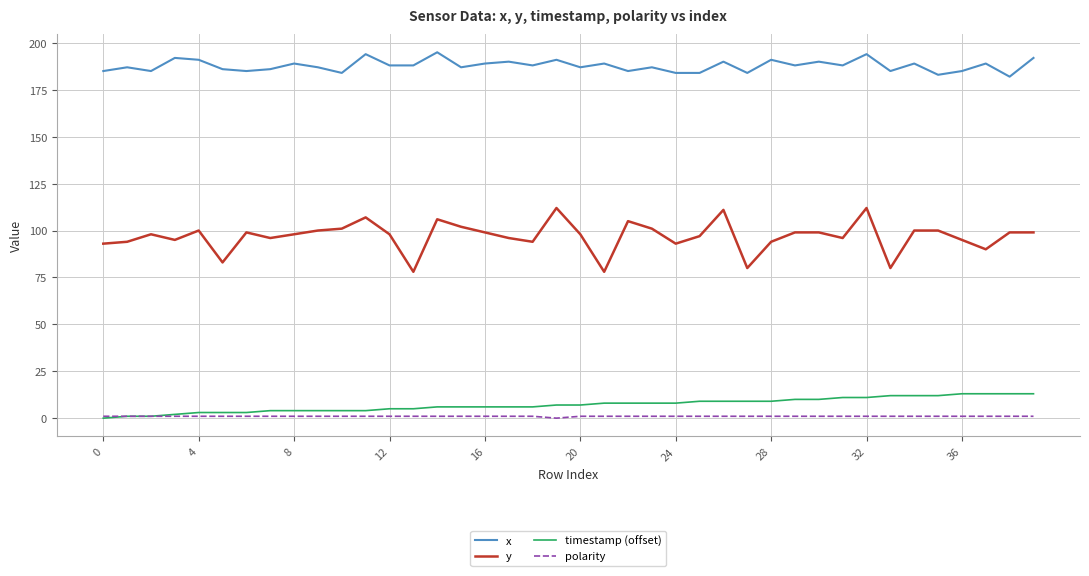

What is the greatest value displayed?

195